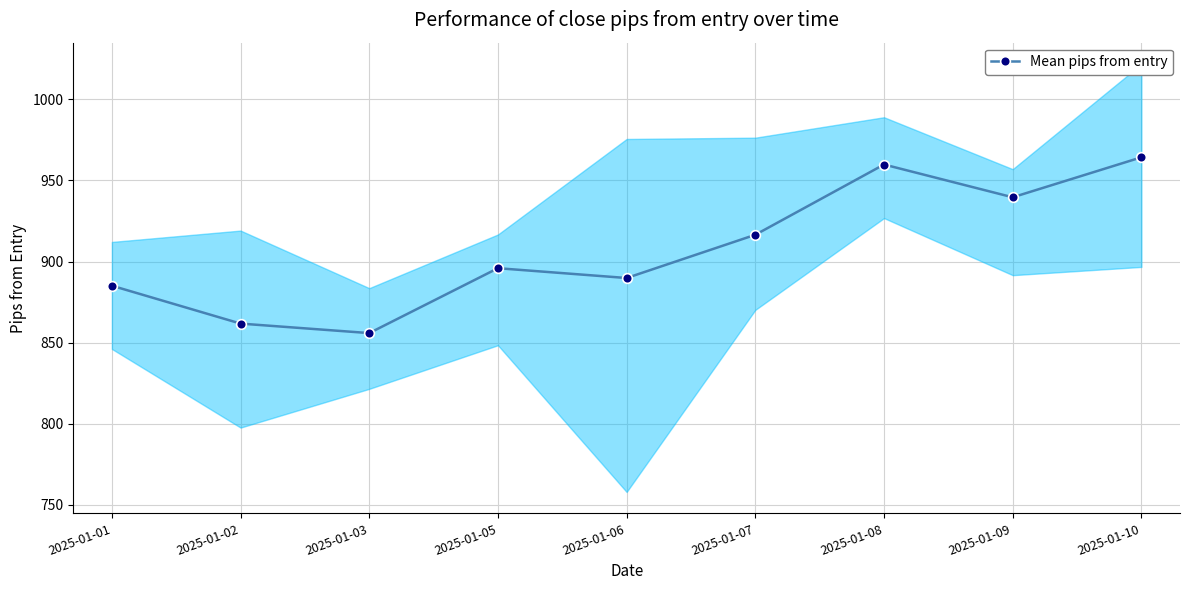

Rank the categories by value from highest to lowest.

2025-01-10, 2025-01-08, 2025-01-09, 2025-01-07, 2025-01-05, 2025-01-06, 2025-01-01, 2025-01-02, 2025-01-03